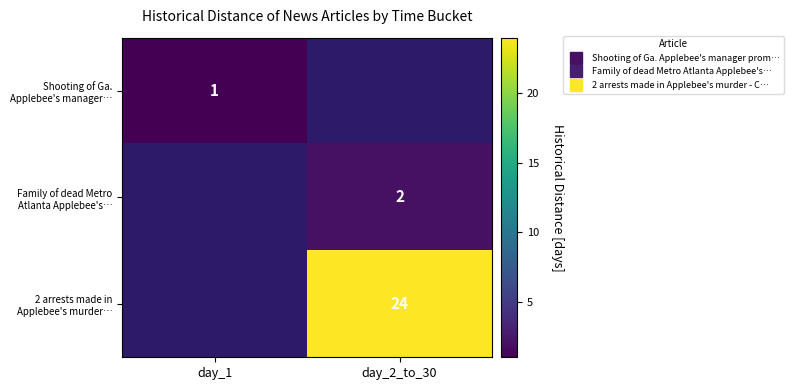

How many values in Shooting of Ga. Applebee's manager… are above zero?

1